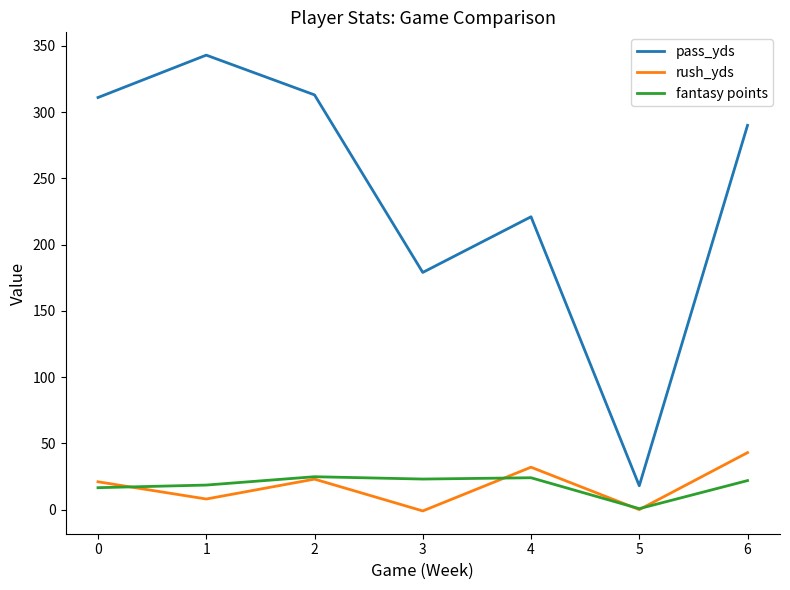

True or false: fantasy points has a value of 4.3 at 1.

False